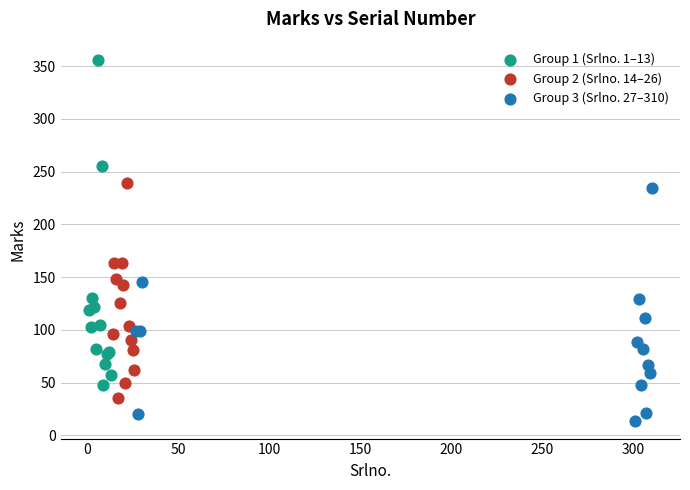

Which series contains the lowest Y value?

Group 3 (Srlno. 27–310)